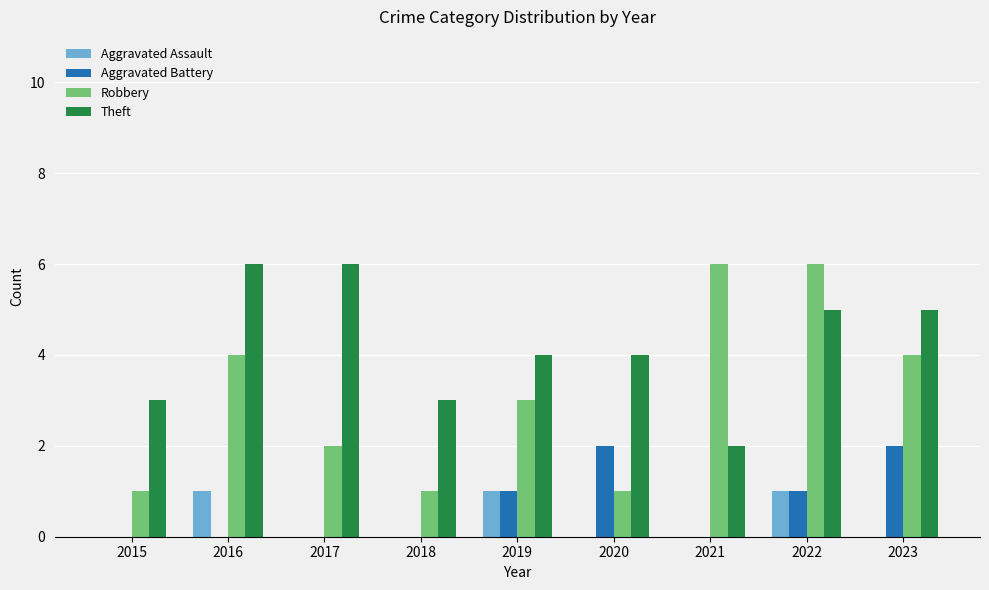

Is the value of Aggravated Assault at 2015 greater than the value of Robbery at 2021?

No